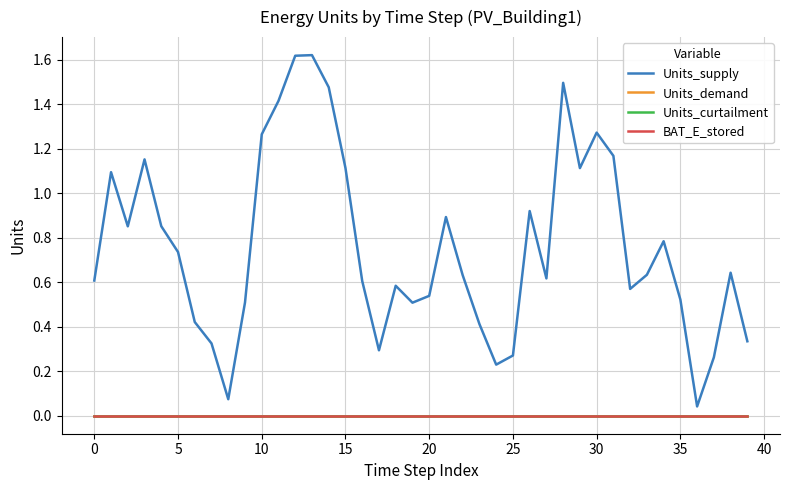

Is this an area chart (filled region under the line)?

No